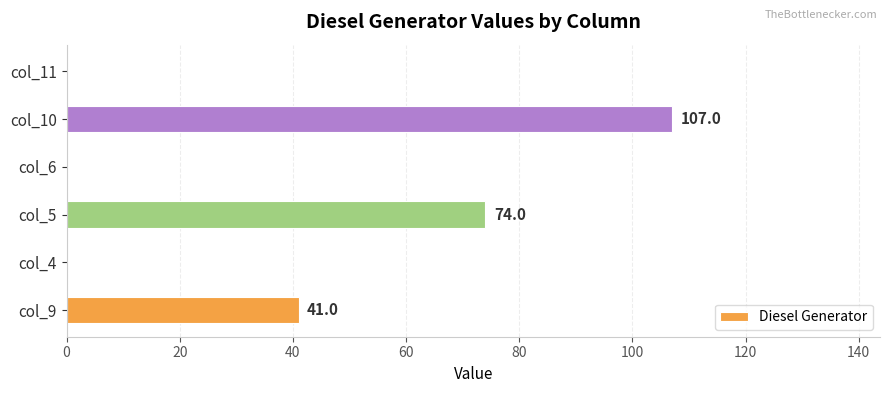

What is the sum of the values at col_5 and col_10?

181